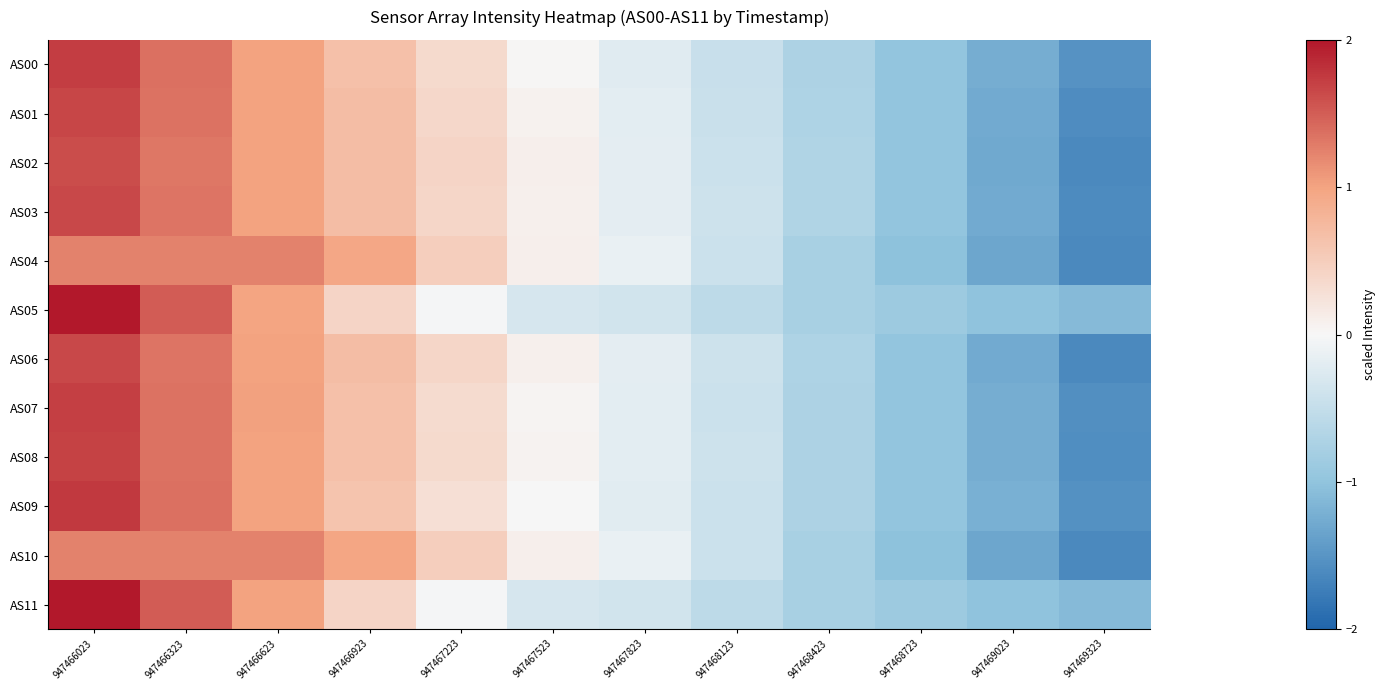

What is the total value across all series at 947466023?

20.2